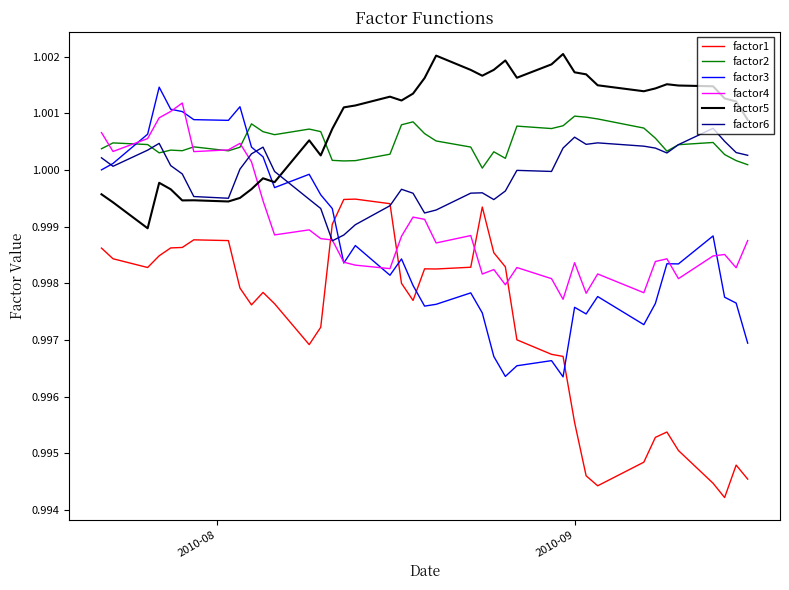

How many intersections are there between factor2 and factor5?

1